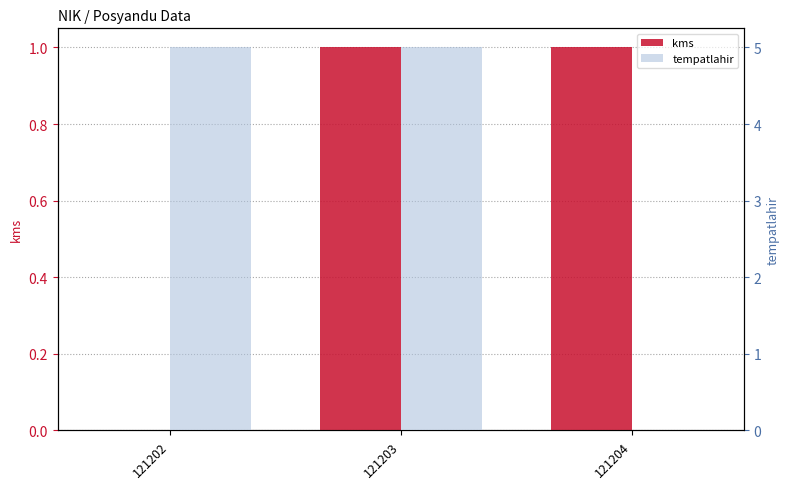

What is the sum of the kms values at 121202 and 121204?

1